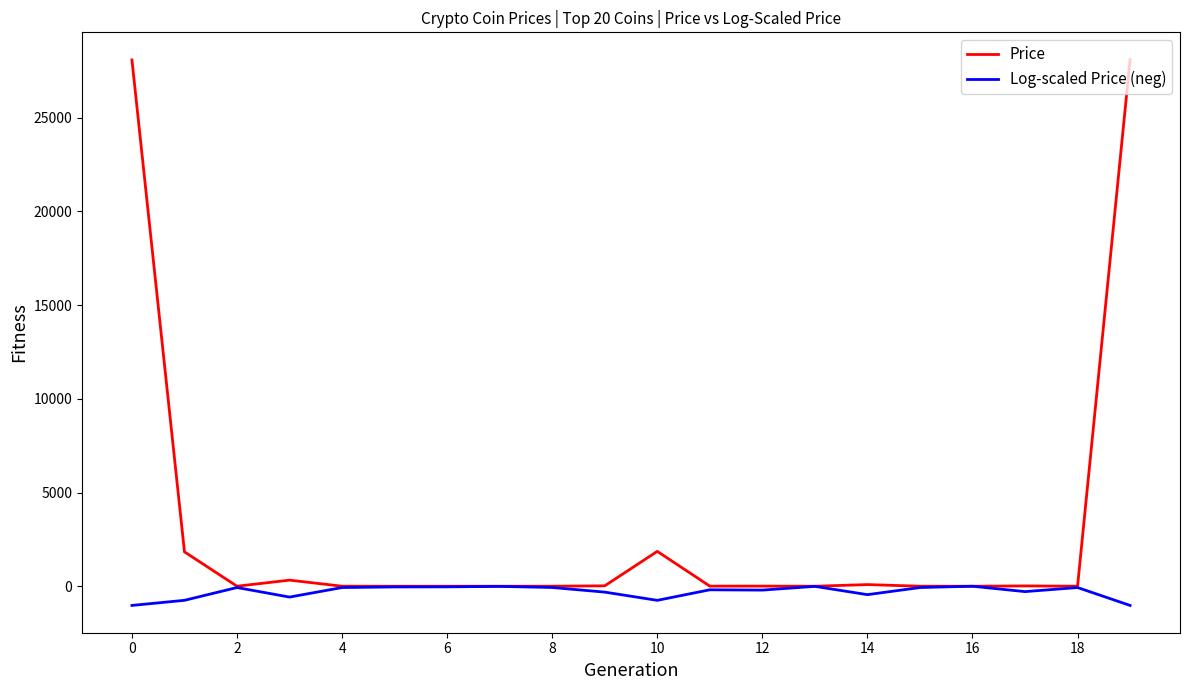

Which series has the largest total across all categories?

Price